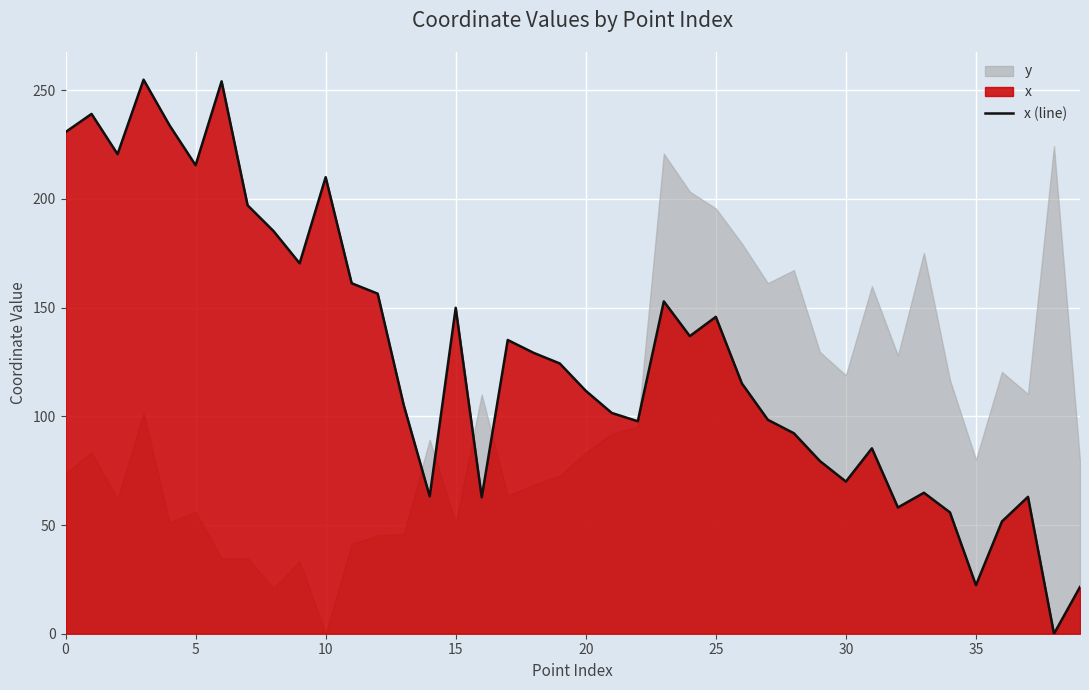

What is the greatest value displayed?

254.9